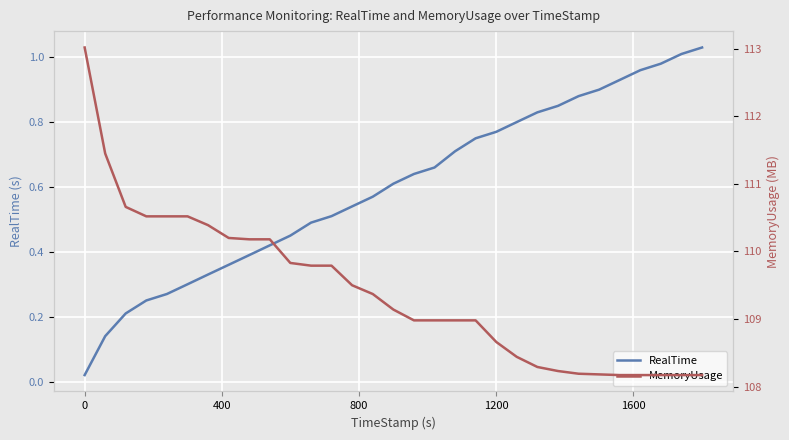

What are all the series names shown in the legend?

RealTime, MemoryUsage